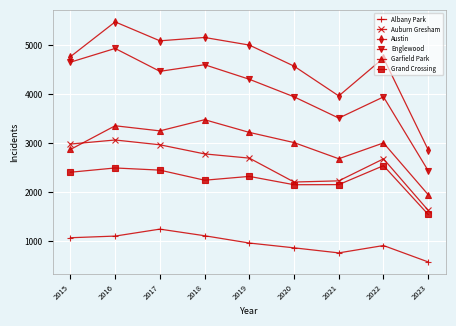

True or false: Albany Park and Garfield Park intersect in this chart.

False